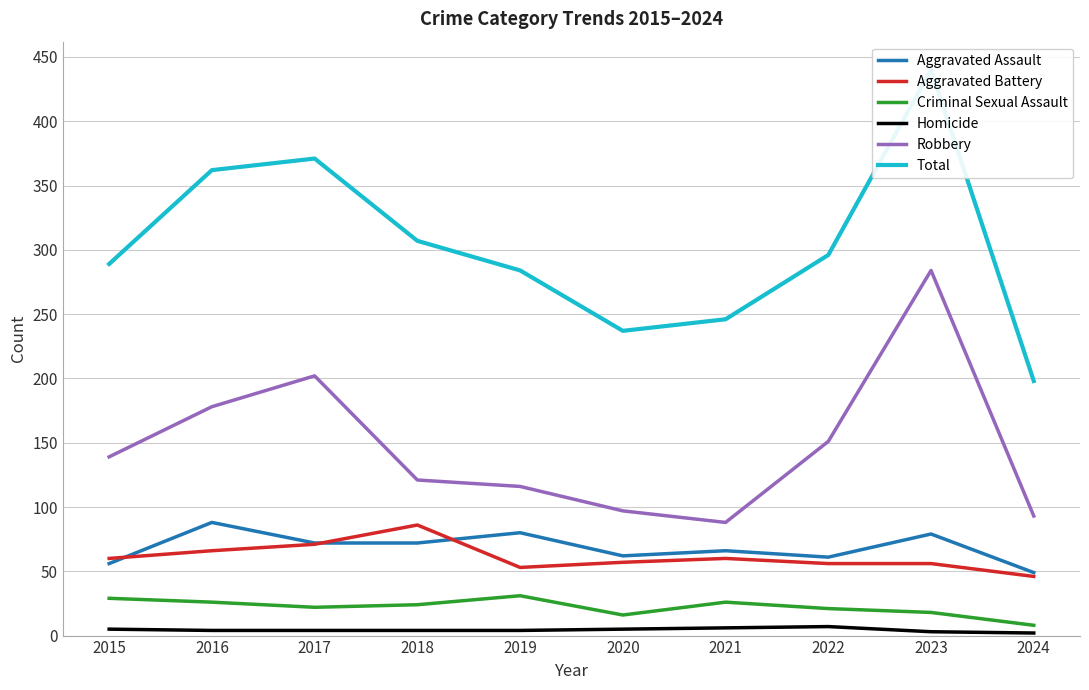

In Criminal Sexual Assault, how many points are lower than both neighbors (excluding endpoints)?

2